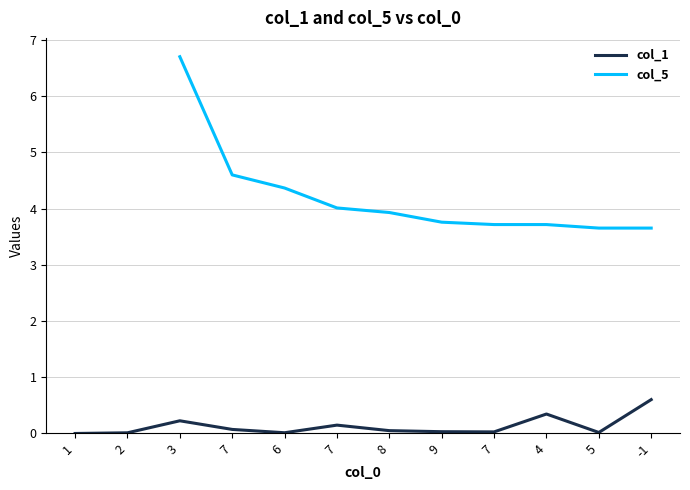

True or false: col_1 and col_5 cross at least once.

False